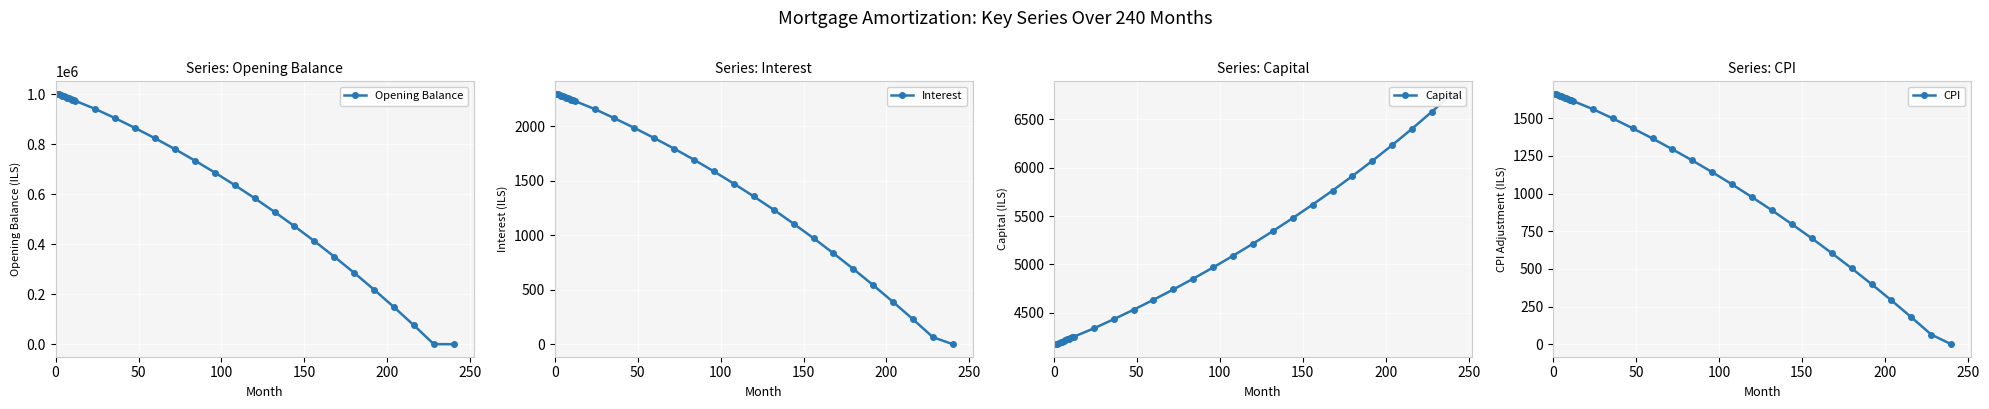

What is the value of the Interest point at the 14th from the left?

2071.7